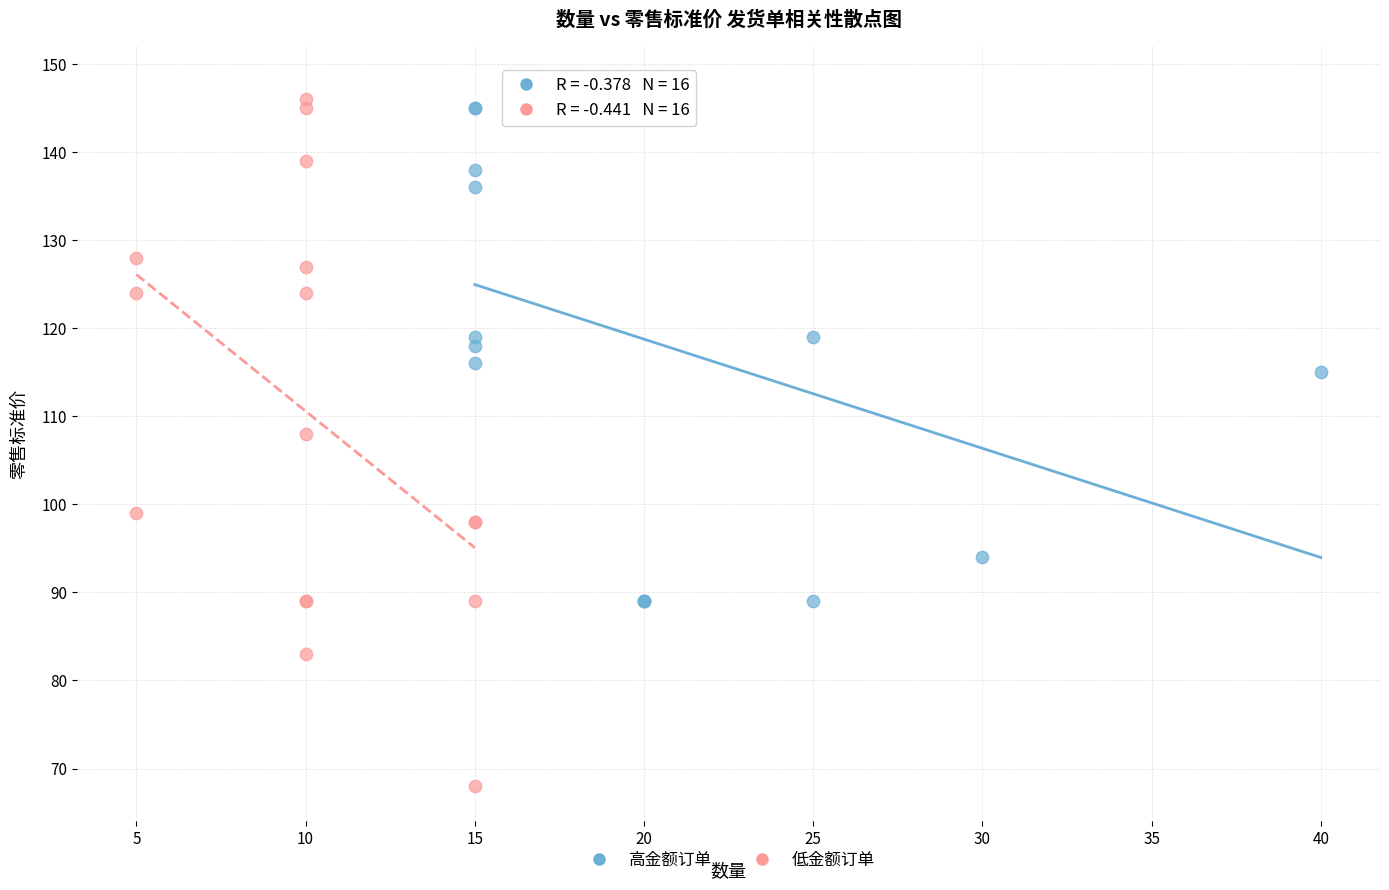

What are all the series names shown in the legend?

高金额订单, 低金额订单